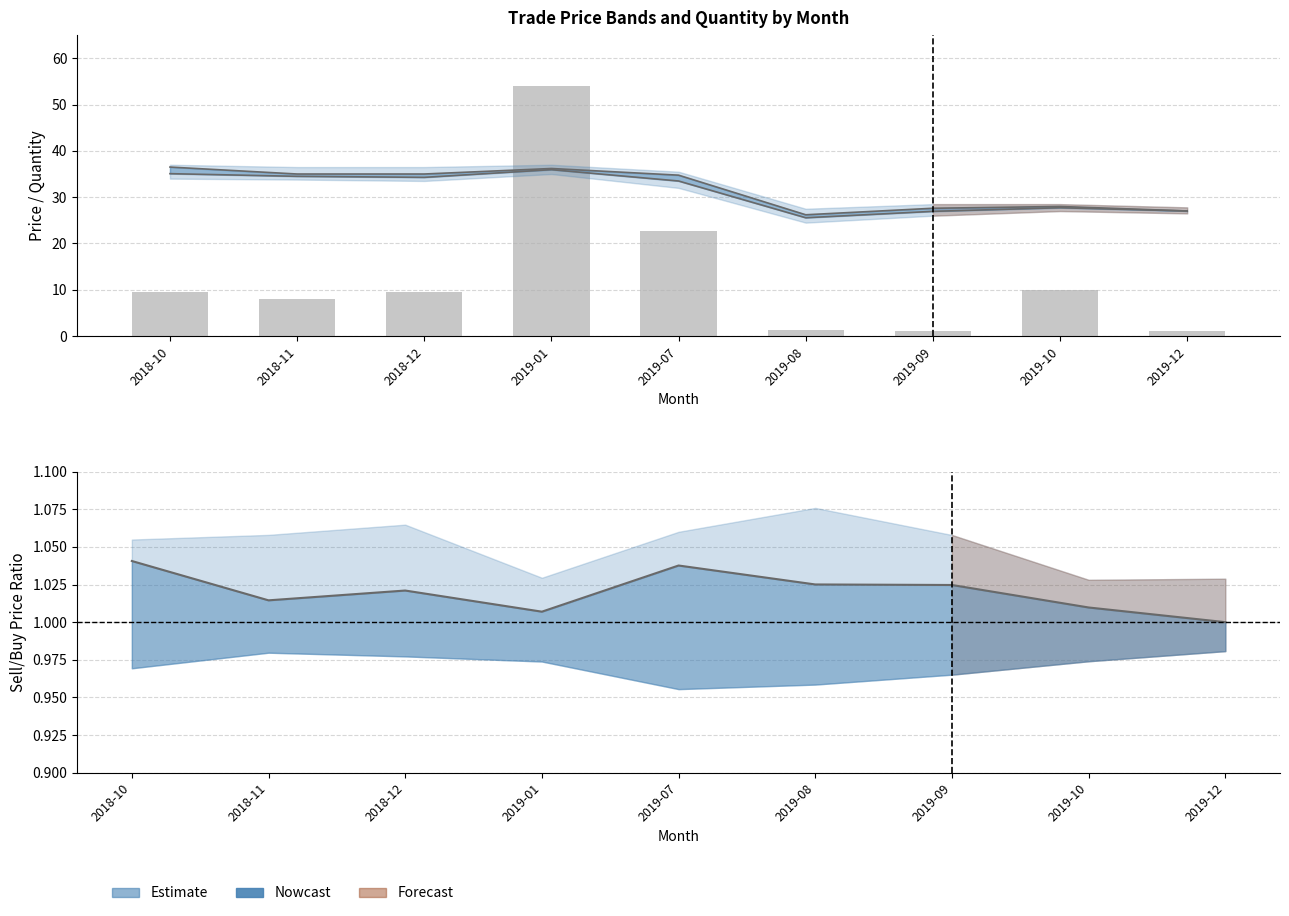

True or false: buy_avg_price has a value of 46.4 at 2018-10.

False